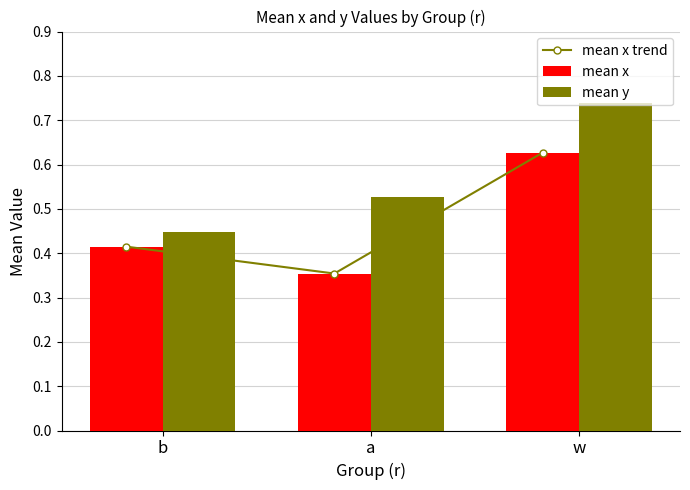

What are all the series names shown in the legend?

mean x trend, mean x, mean y